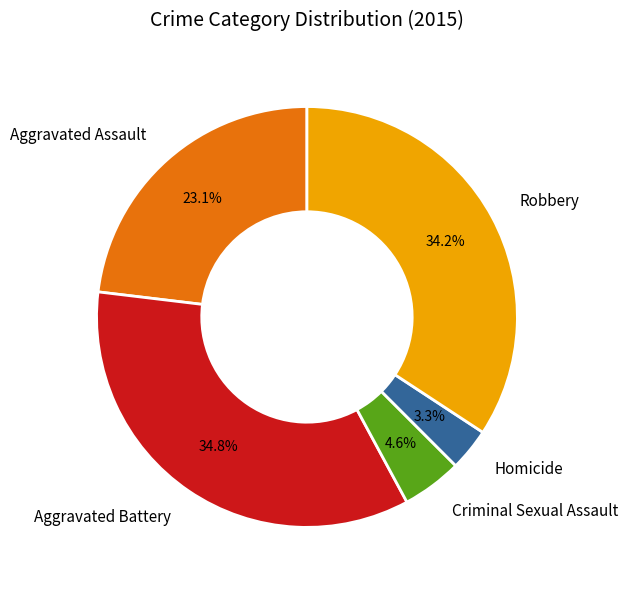

To the nearest percent, what percentage of the pie is Aggravated Assault?

23%